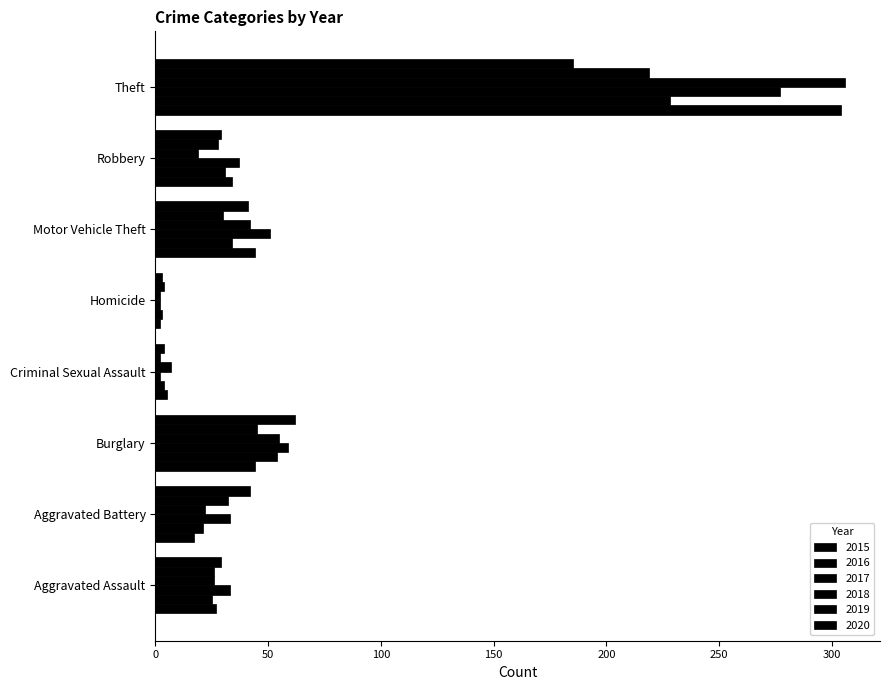

What is the average value of the 2018 series?

60